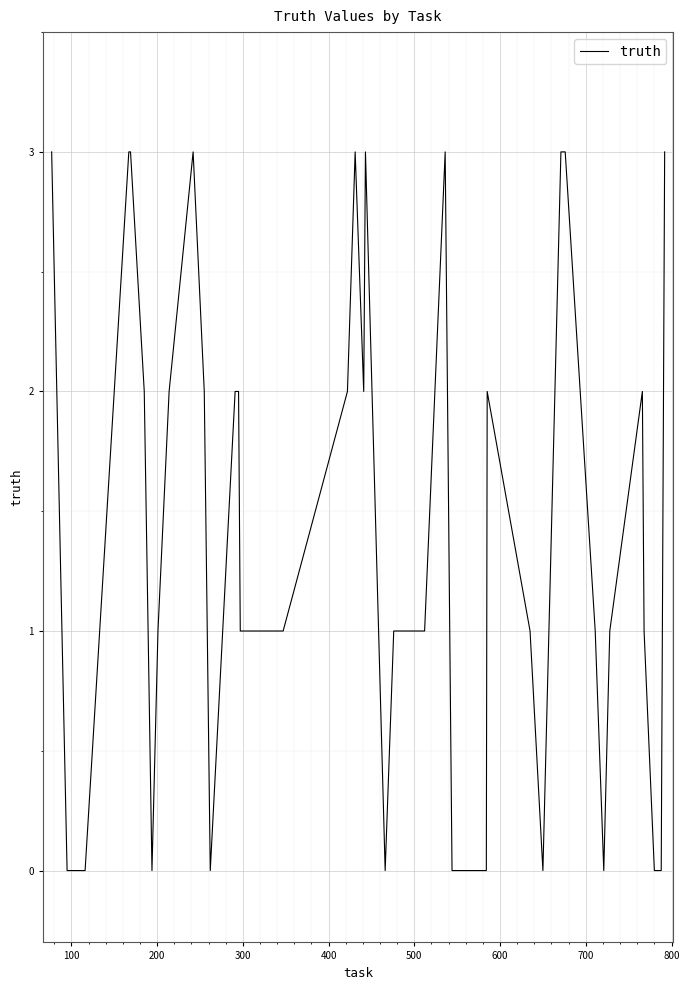

How many categories are shown in the chart?

40